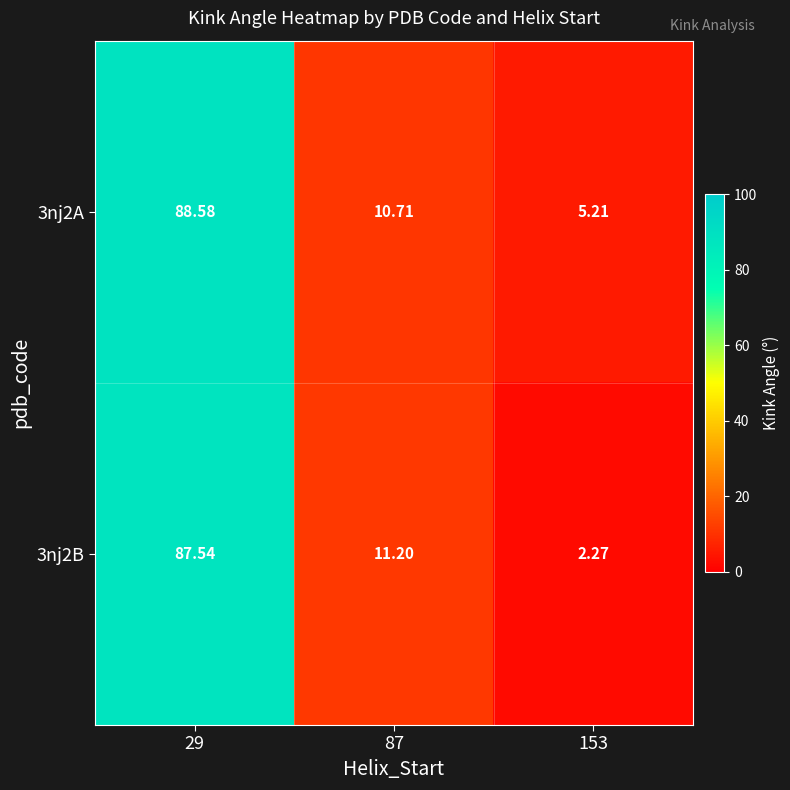

Is the value of 3nj2B at 29 greater than the value of 3nj2A at 153?

Yes